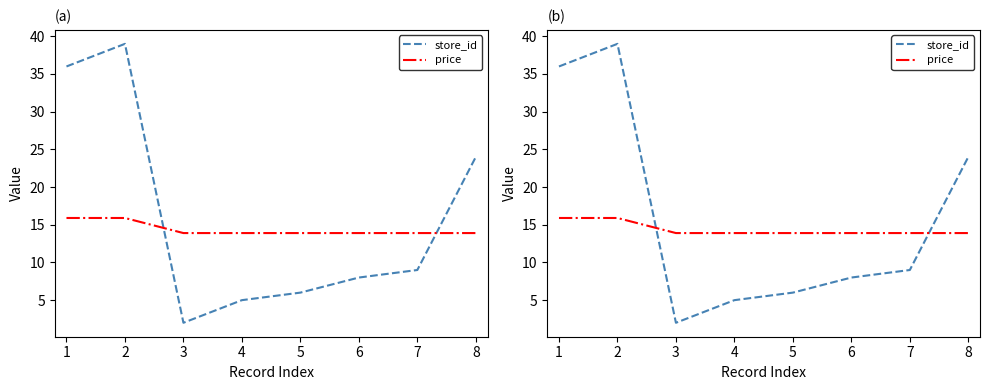

Count the number of categories in the chart.

8